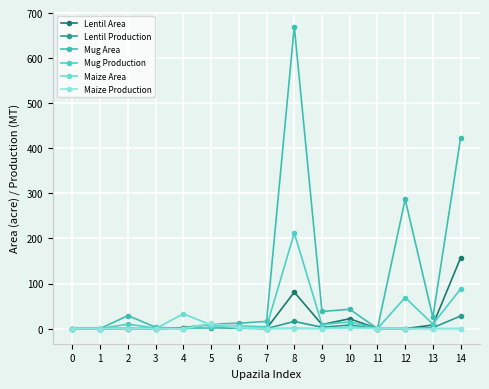

How many values in the Maize Area series exceed 0?

5